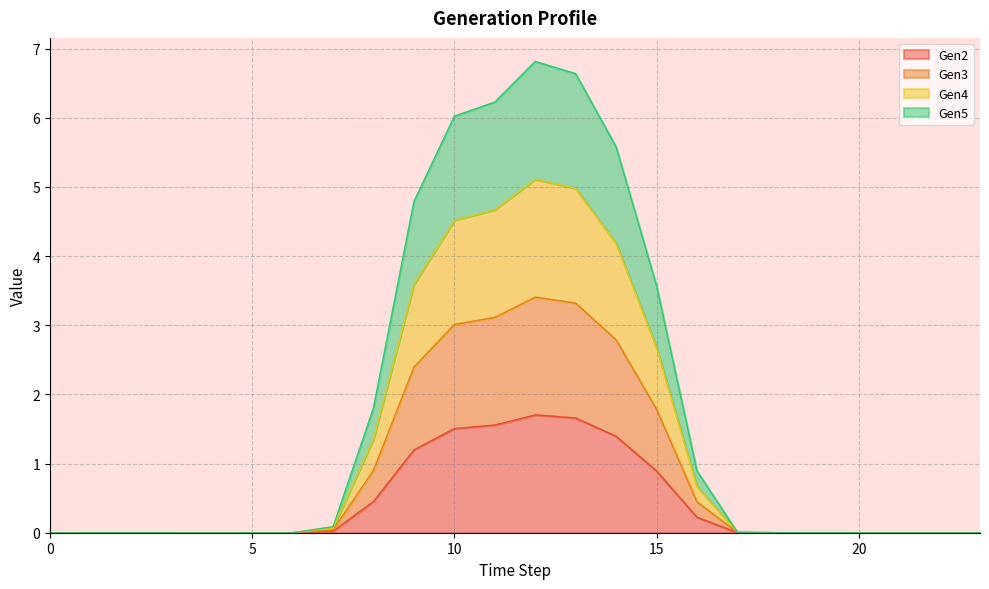

Read the Gen4 value at 12.

5.1